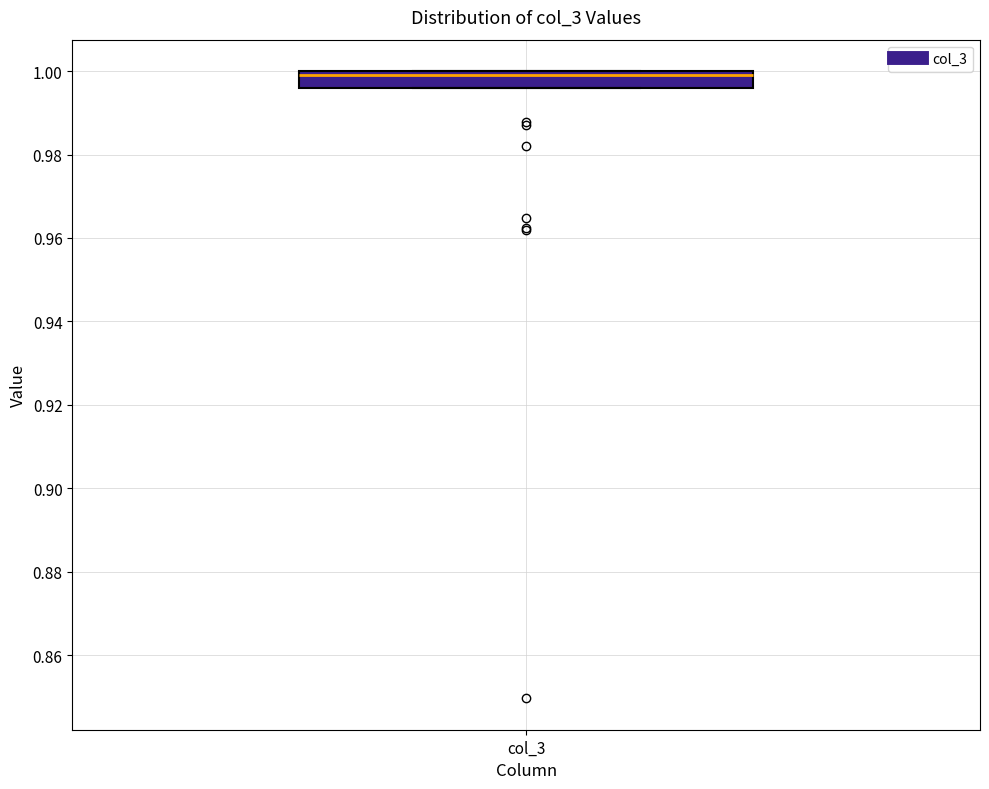

Read this box plot against the y-axis: the position of the median line, the range covered by the box, and the ends of both whiskers. The values are not printed on the chart, so give them approximately, as read against the axis.

median 1.000 (just below the box's upper edge), box 0.996 to 1.000, whiskers 0.996 to 1.000